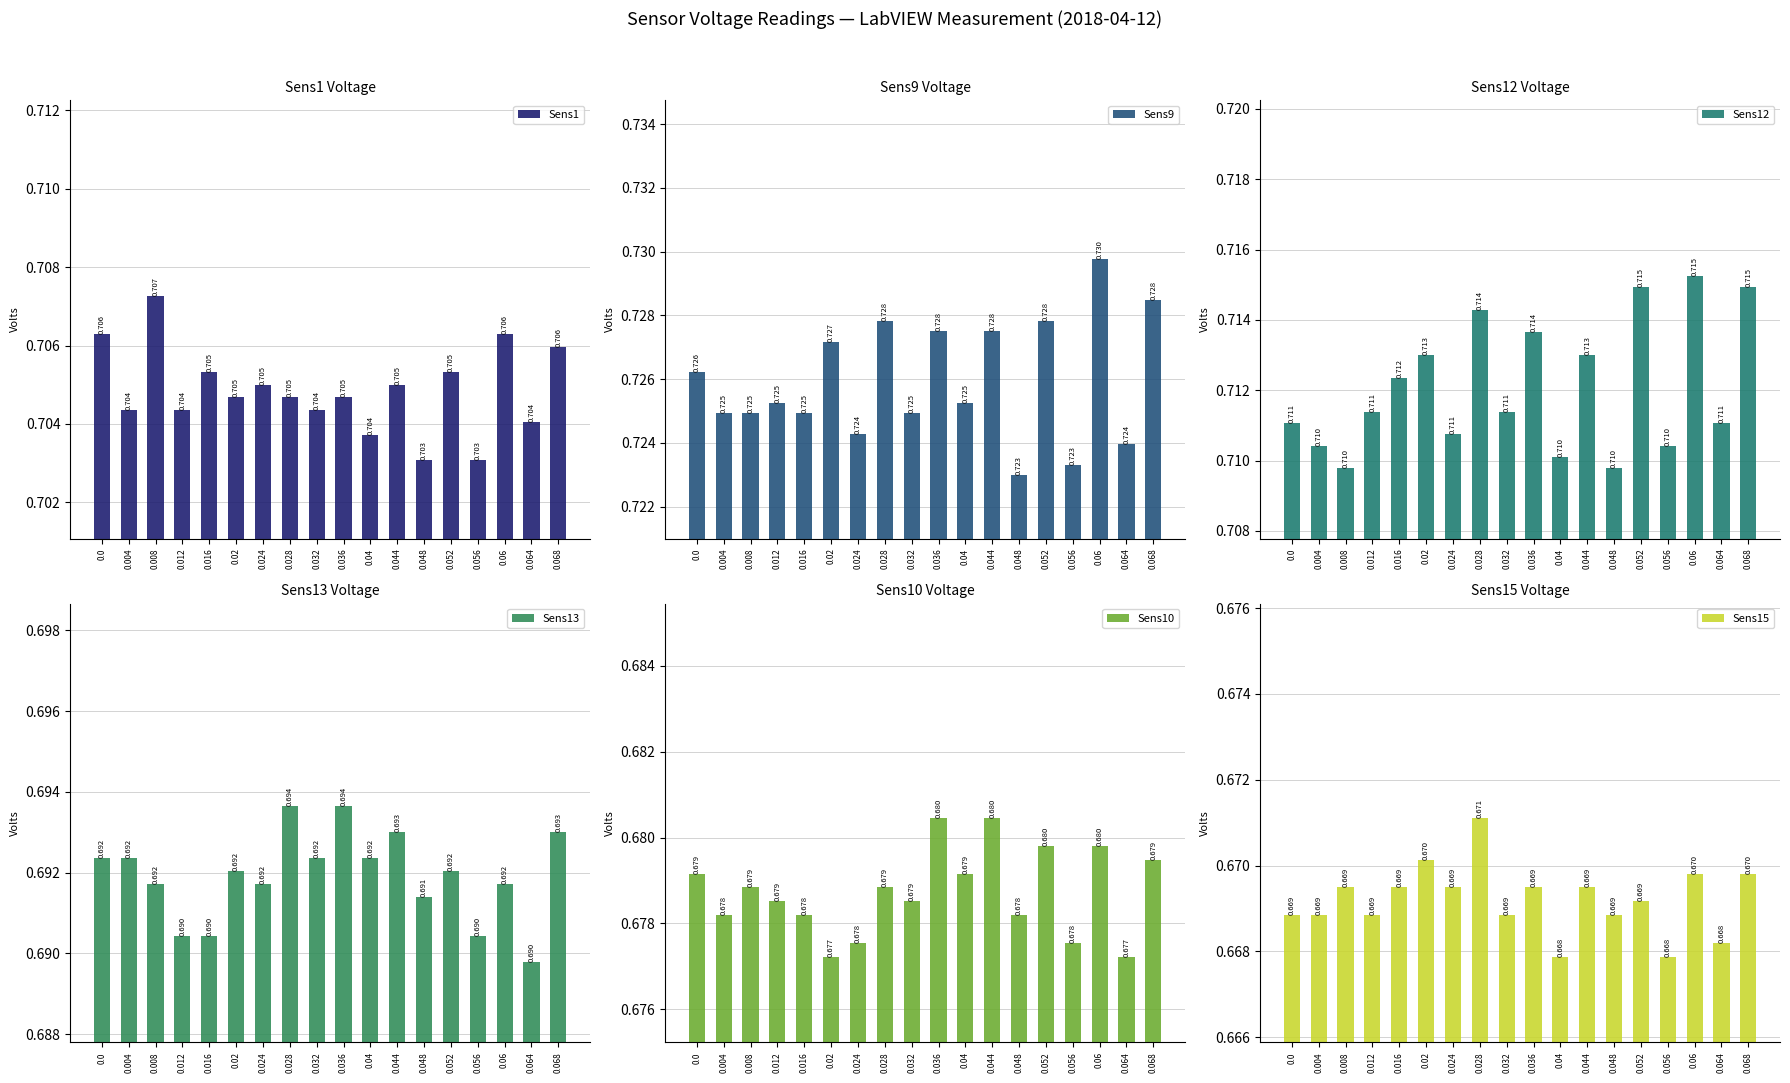

At which category is the sum across all series the highest?

0.06